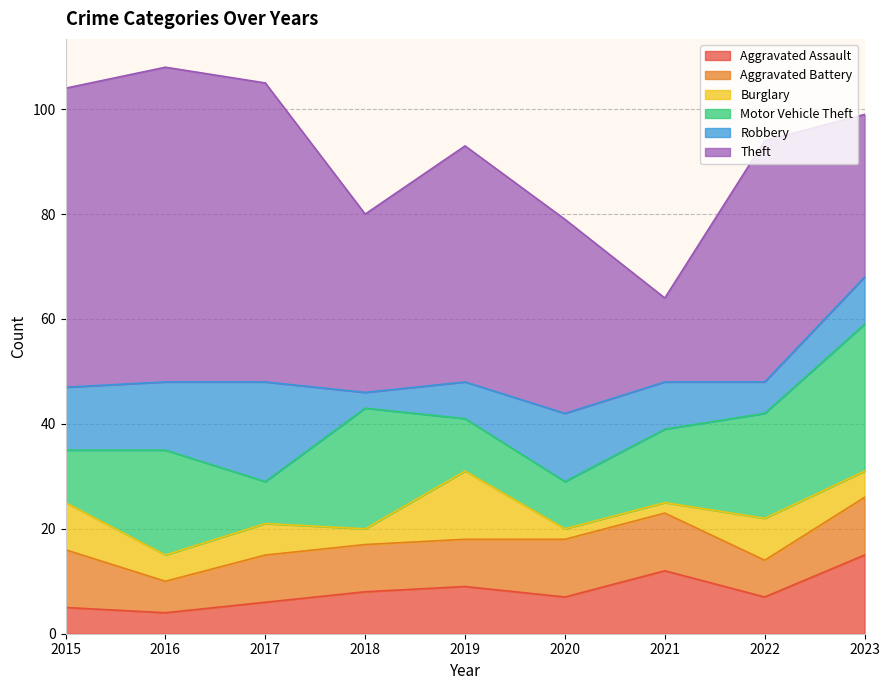

What is the value of the Motor Vehicle Theft point at the 9th from the left?

28